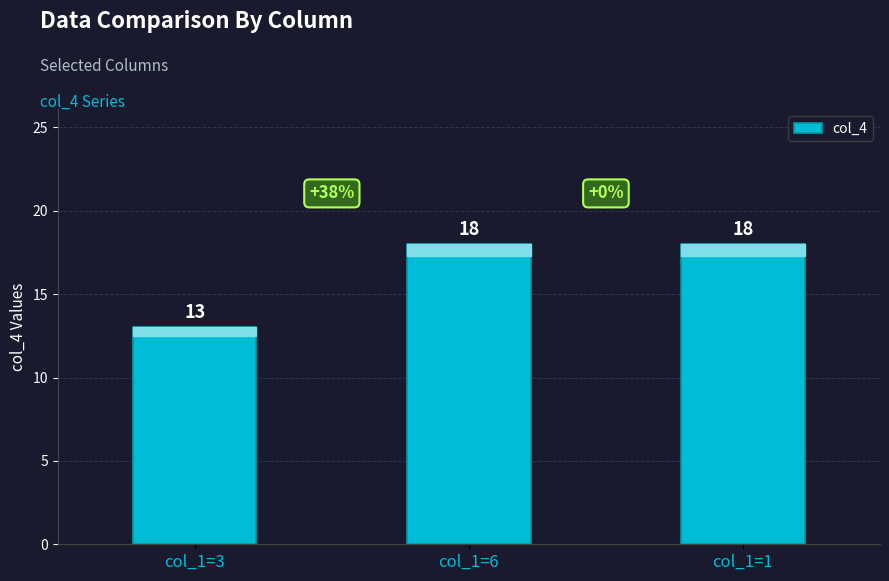

What is the label of the 2nd bar from the left?

col_1=6